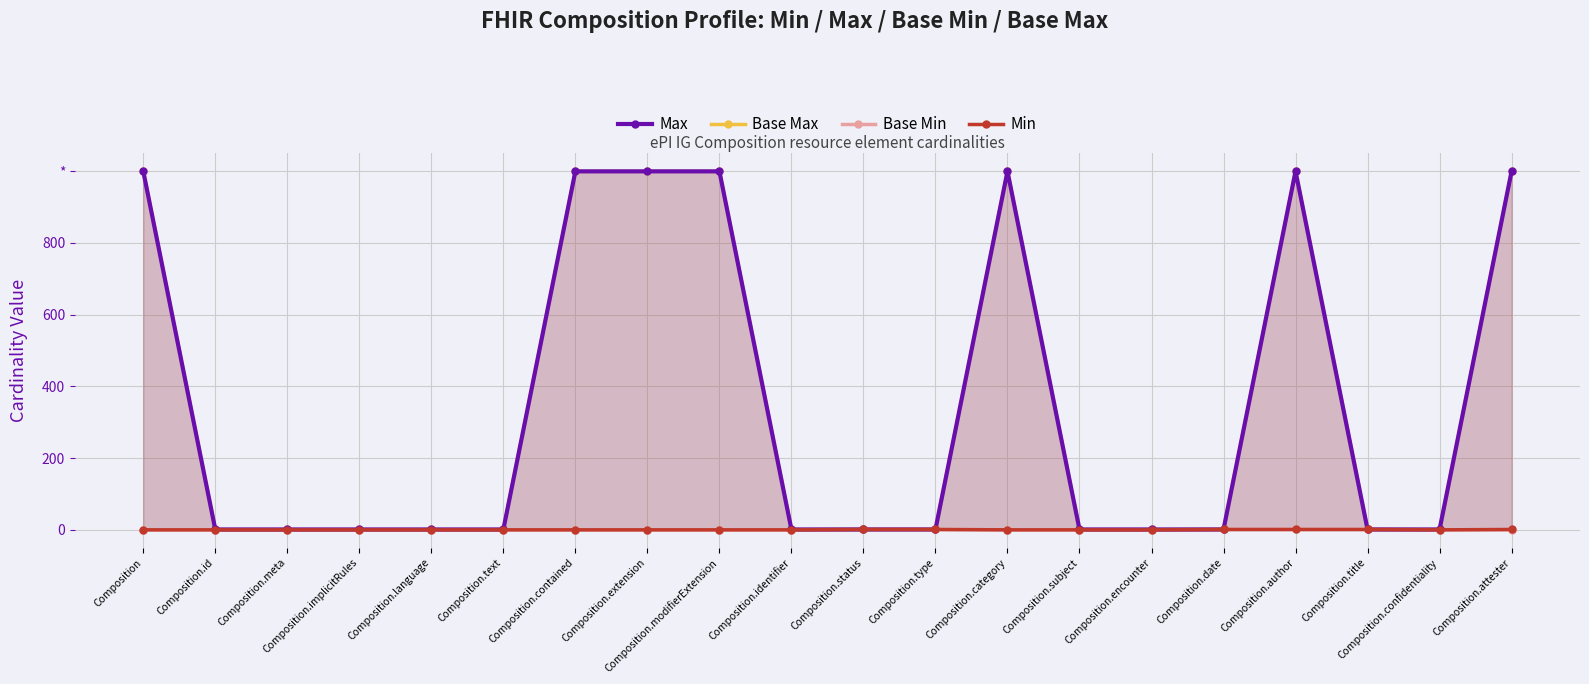

The value of Base Max at Composition.confidentiality is 1. True or false?

False